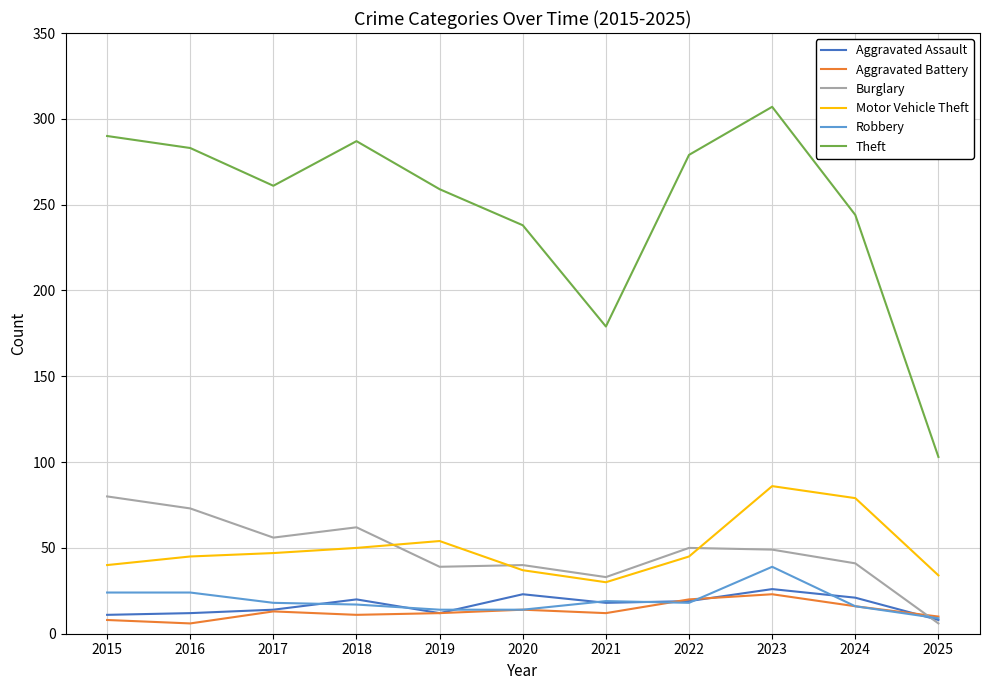

Read the Robbery value at 2020, to the nearest 10.

10